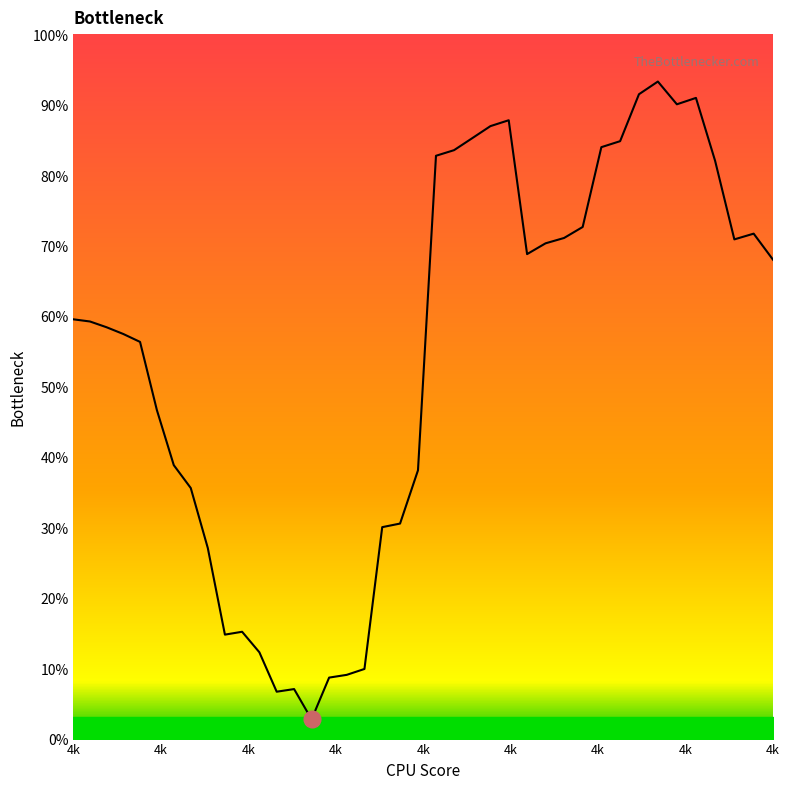

Does the chart have visible grid lines?

No